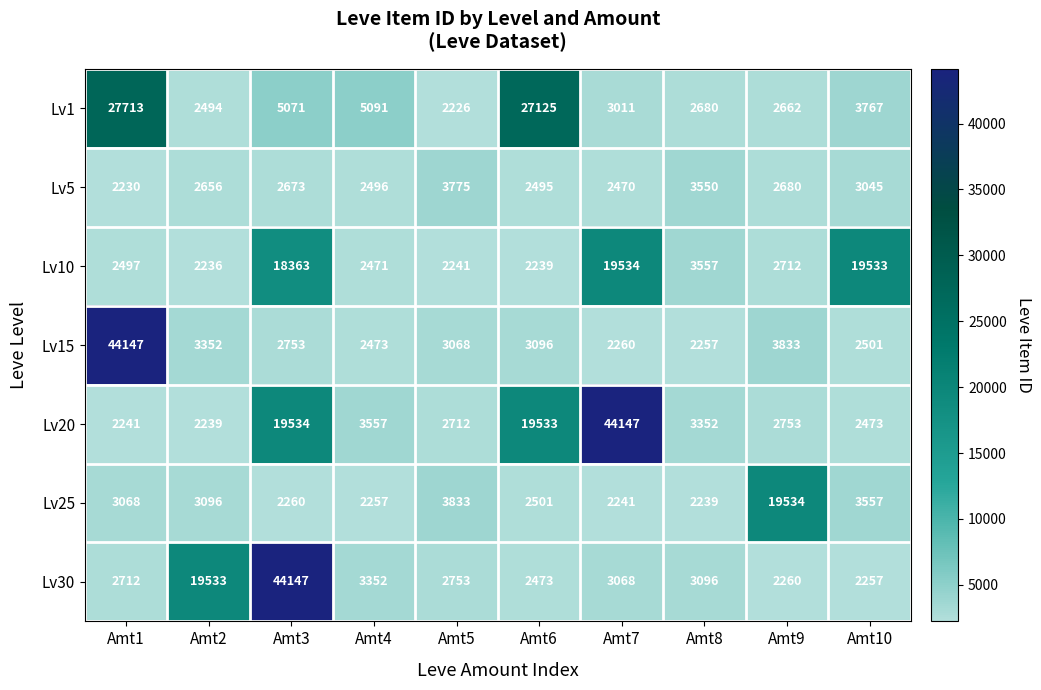

Rank the categories by Lv30 value from highest to lowest.

Amt3, Amt2, Amt4, Amt8, Amt7, Amt5, Amt1, Amt6, Amt9, Amt10